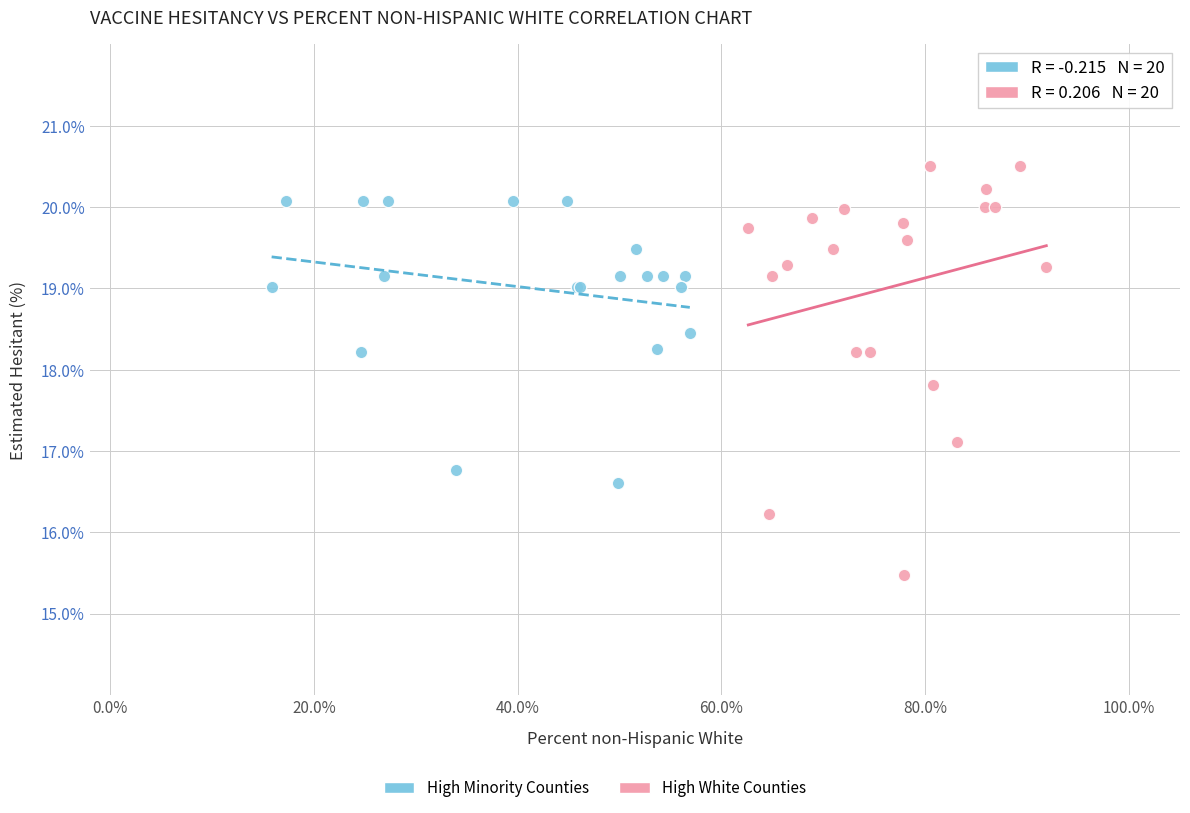

Which series reaches the minimum Y coordinate?

High White Counties